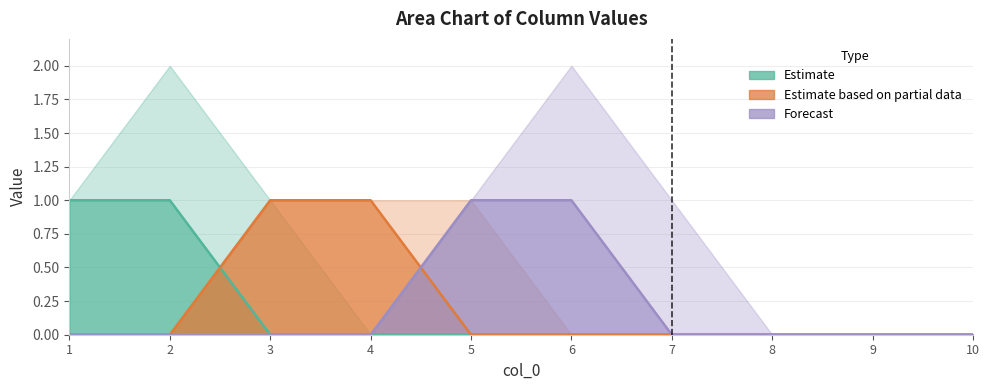

What is the highest value of the 9 series?

1